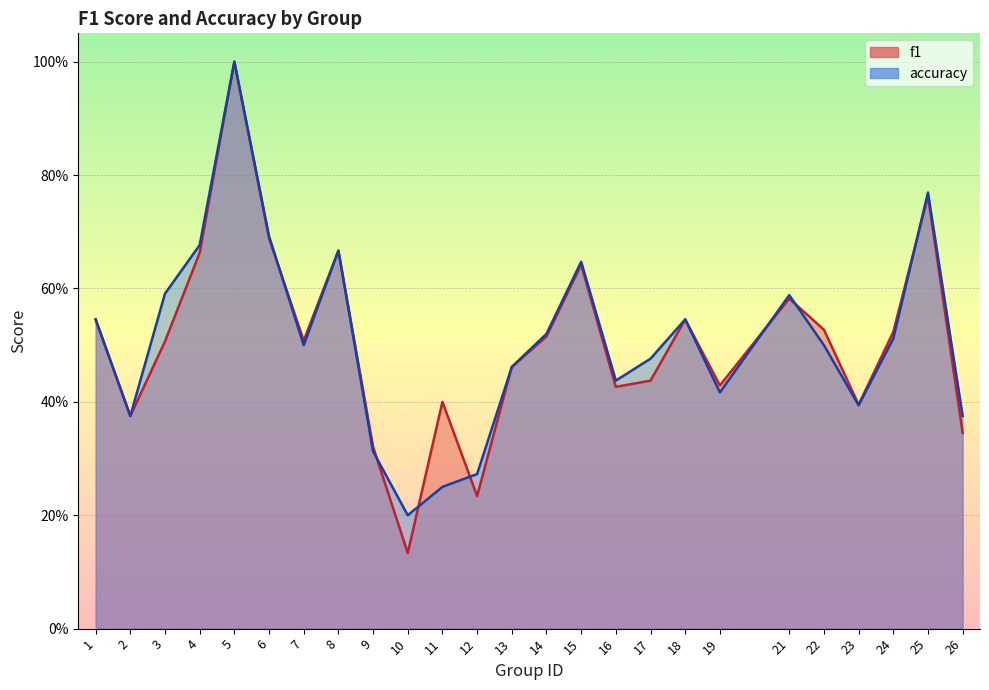

After their last crossing, which series has the higher values: f1 or accuracy?

accuracy